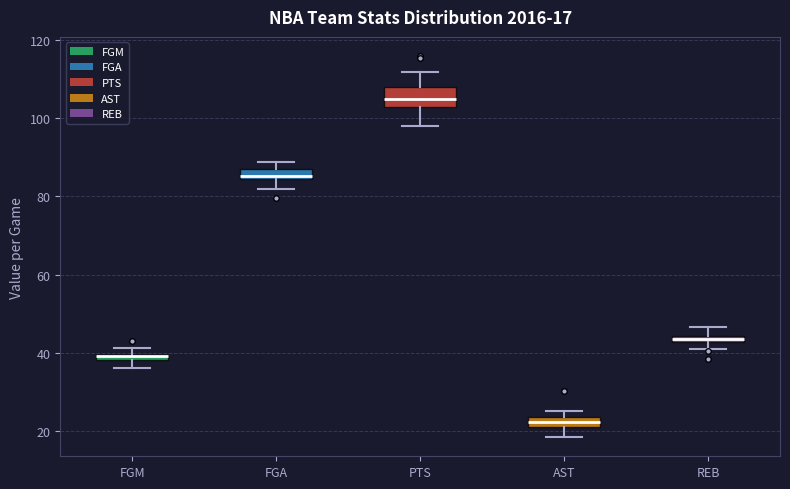

Comparing the boxes themselves (not the whiskers), which one is the tallest?

PTS